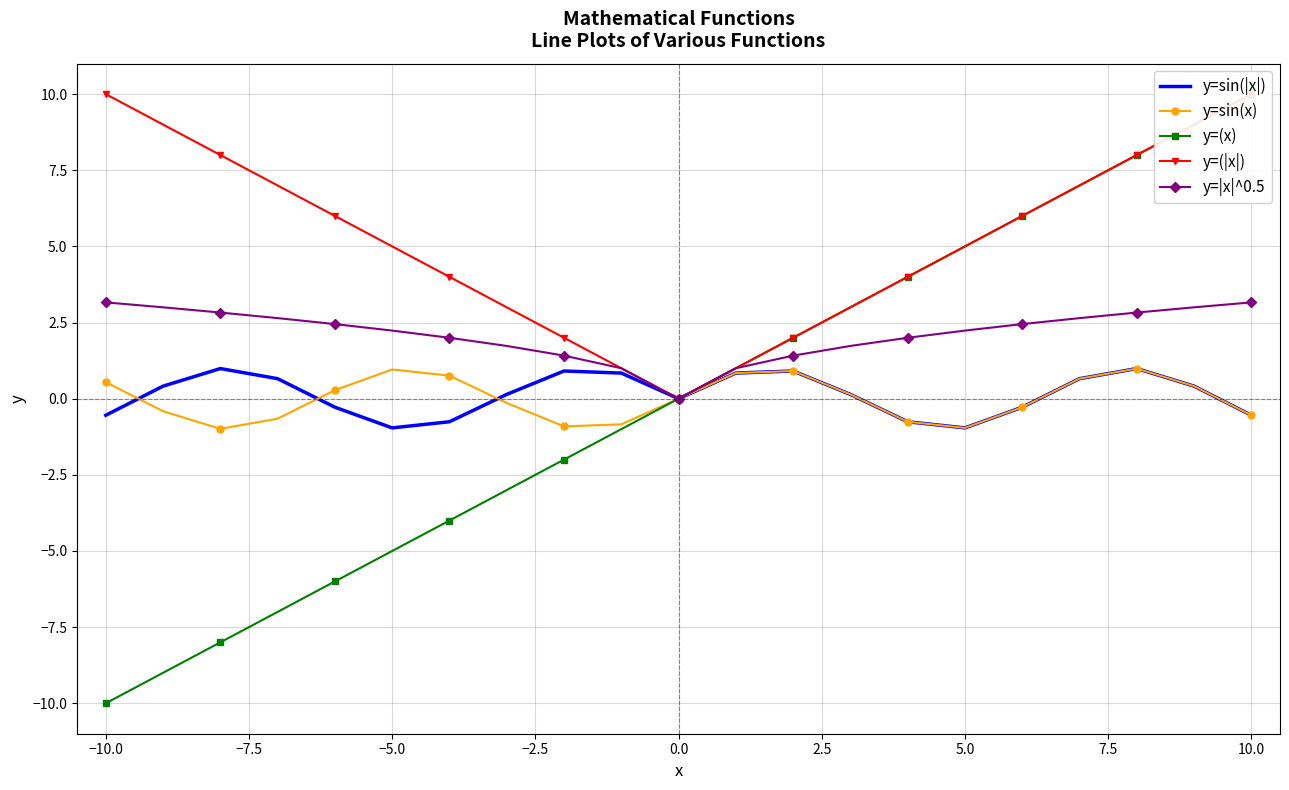

What is the minimum value for y=sin(x)?

-1.0